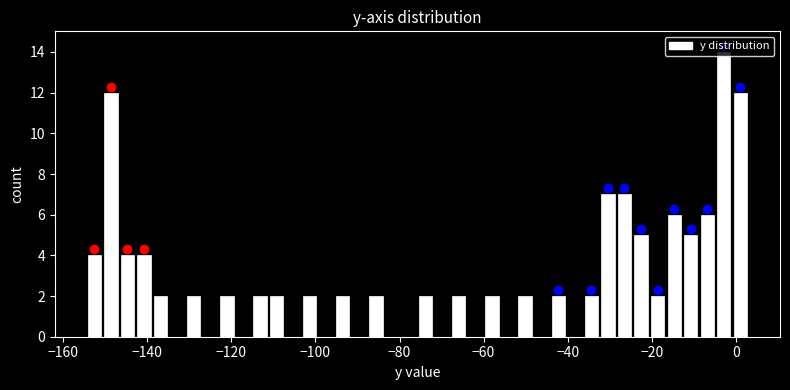

Read against the x-axis, roughly where is the centre of the tallest bar?

-2